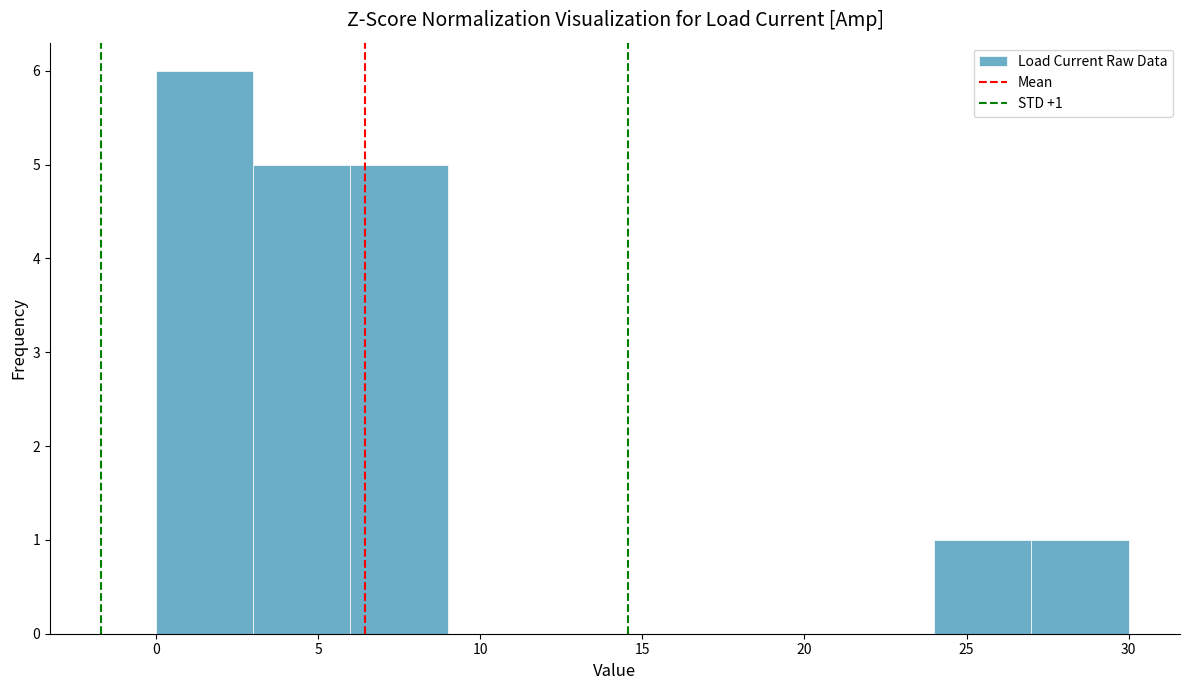

Over which range of the x-axis is the bar tallest?

0 to 3